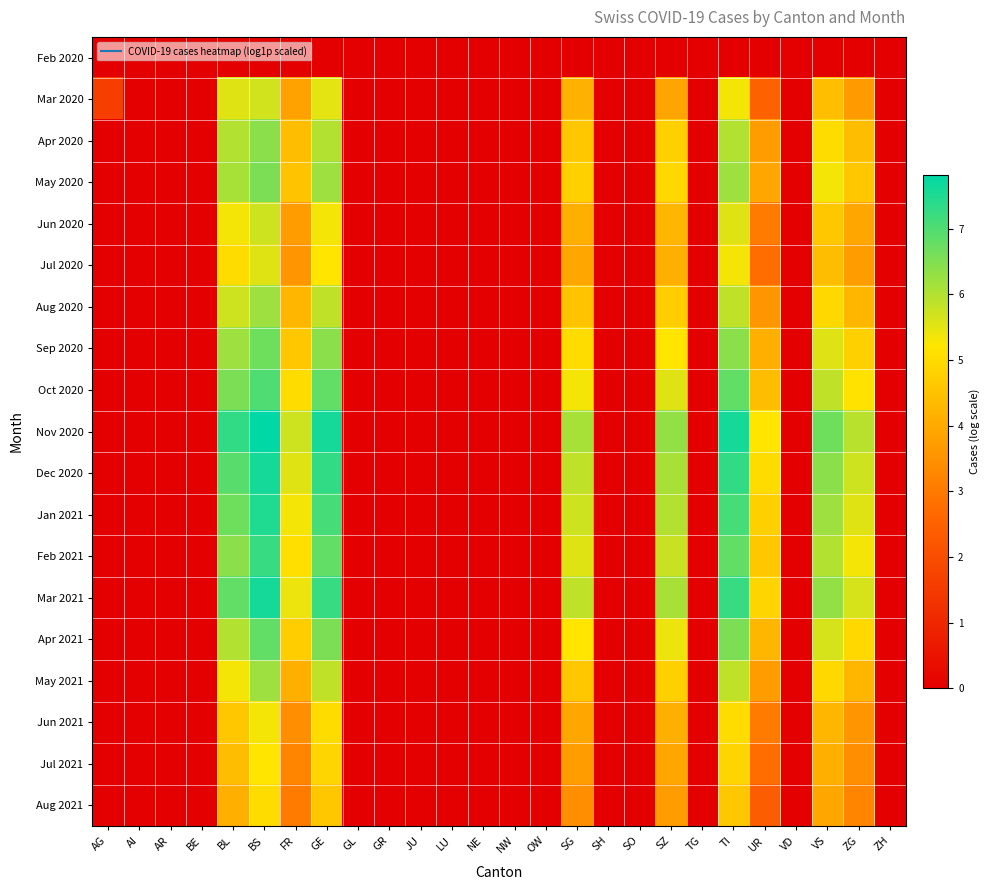

Which has a higher value, VS or NE?

VS